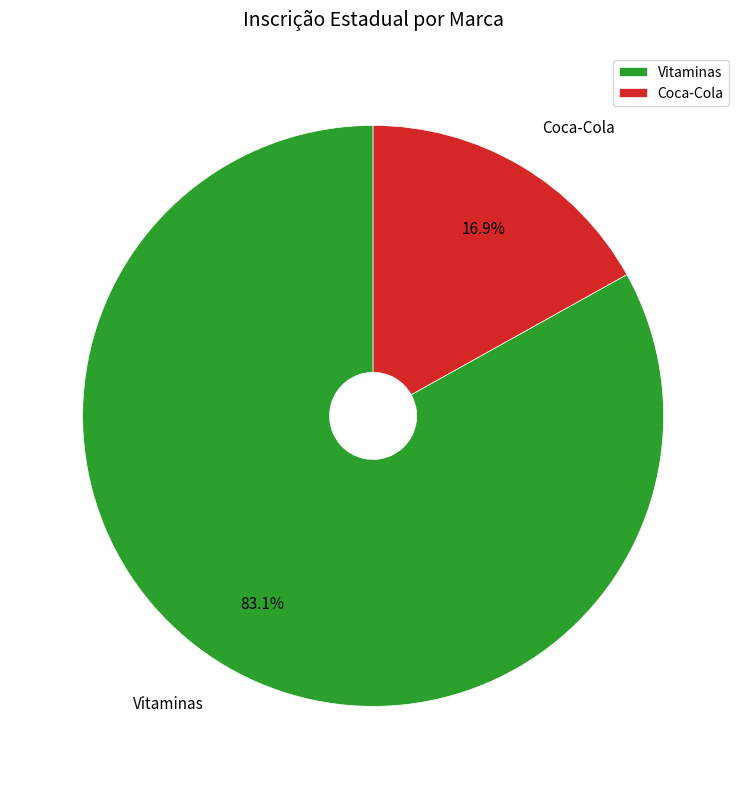

What percentage is NOT represented by Coca-Cola?

83.1%